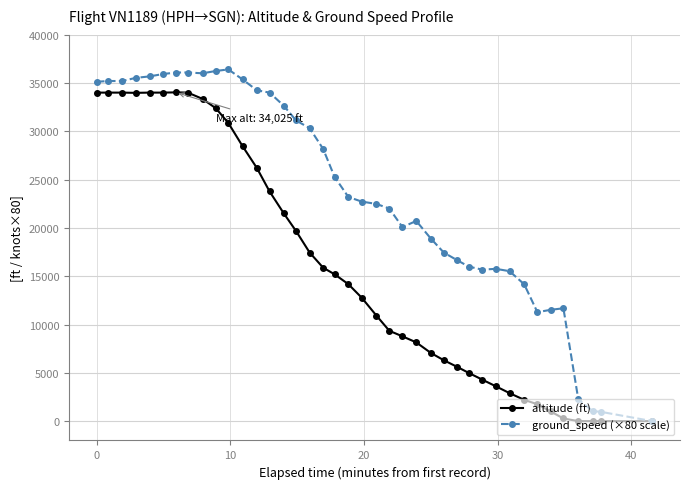

What is the greatest value displayed?

36400